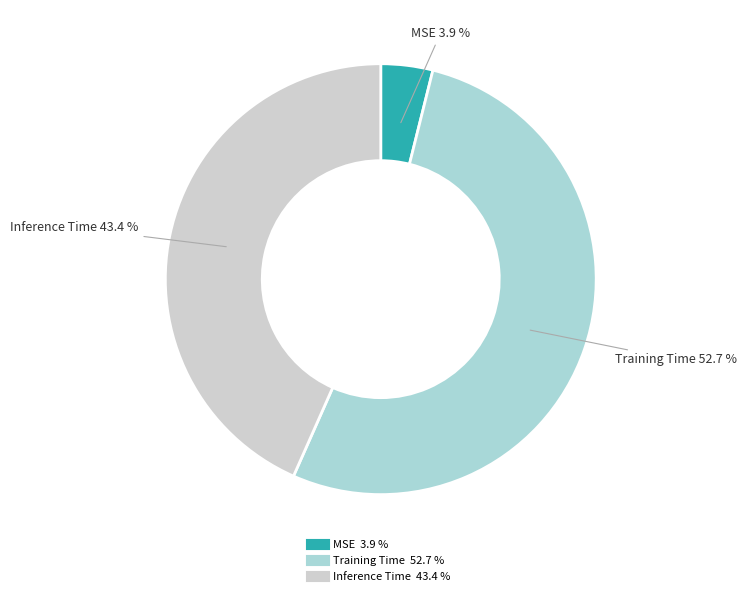

Rank the categories by value from highest to lowest.

Training Time, Inference Time, MSE